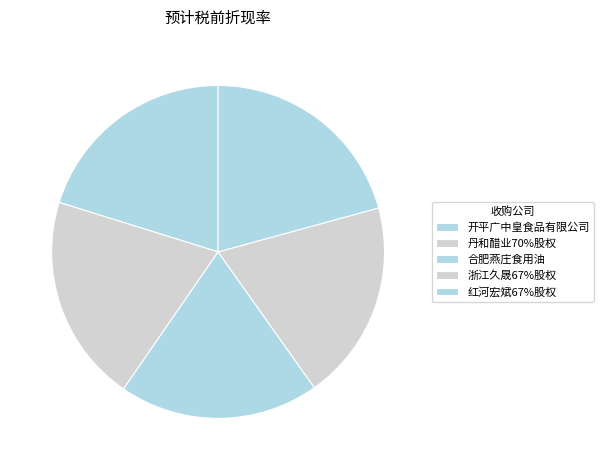

Is 开平广中皇食品有限公司 the majority of the pie?

No